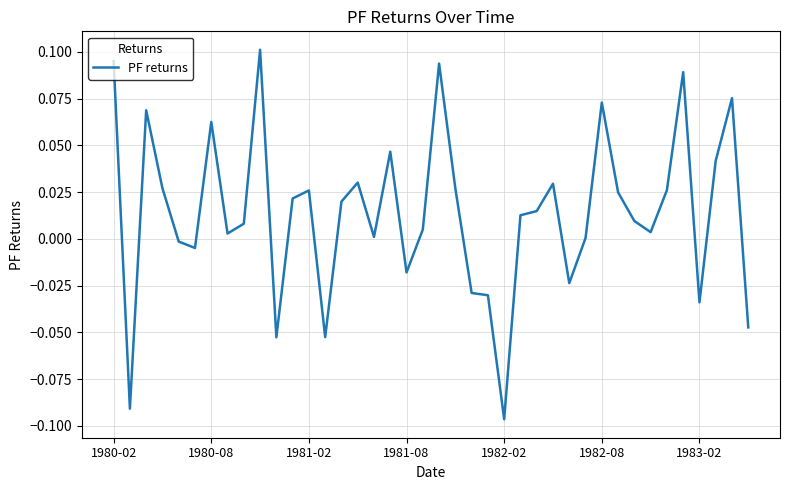

Reading left to right, extract all data points from this chart.

0.1	-0.1	0.1	0.0	-0.0	-0.0	0.1	0.0	0.0	0.1	-0.1	0.0	0.0	-0.1	0.0	0.0	0.0	0.0	-0.0	0.0	0.1	0.0	-0.0	-0.0	-0.1	0.0	0.0	0.0	-0.0	0.0	0.1	0.0	0.0	0.0	0.0	0.1	-0.0	0.0	0.1	-0.0